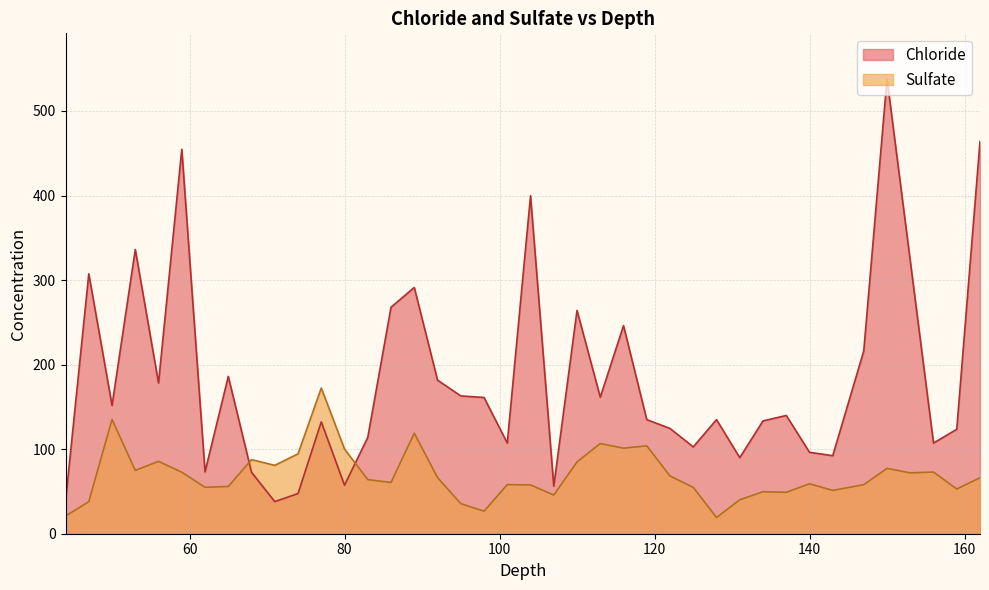

True or false: Chloride has more than 2 interior local peaks.

True